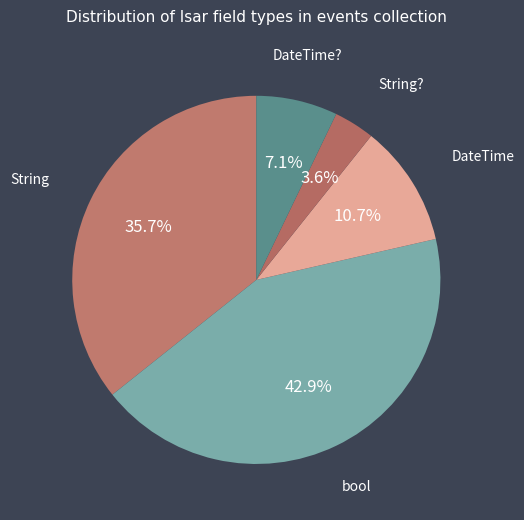

Rank the categories by value from lowest to highest.

String?, DateTime?, DateTime, String, bool